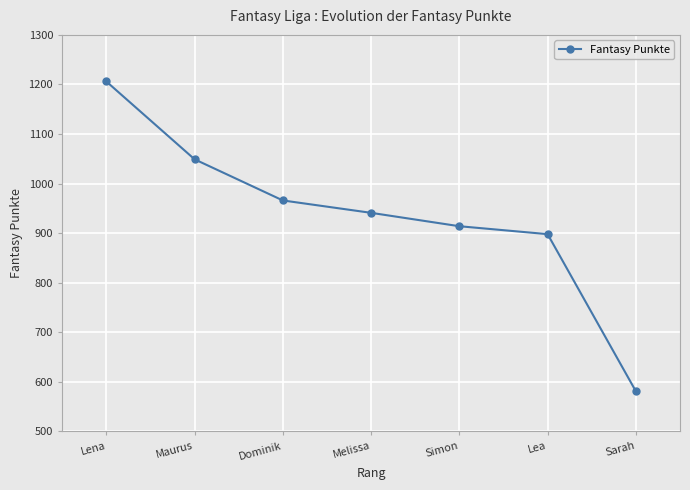

What is the ratio of the value at Simon to the value at Dominik?

0.9